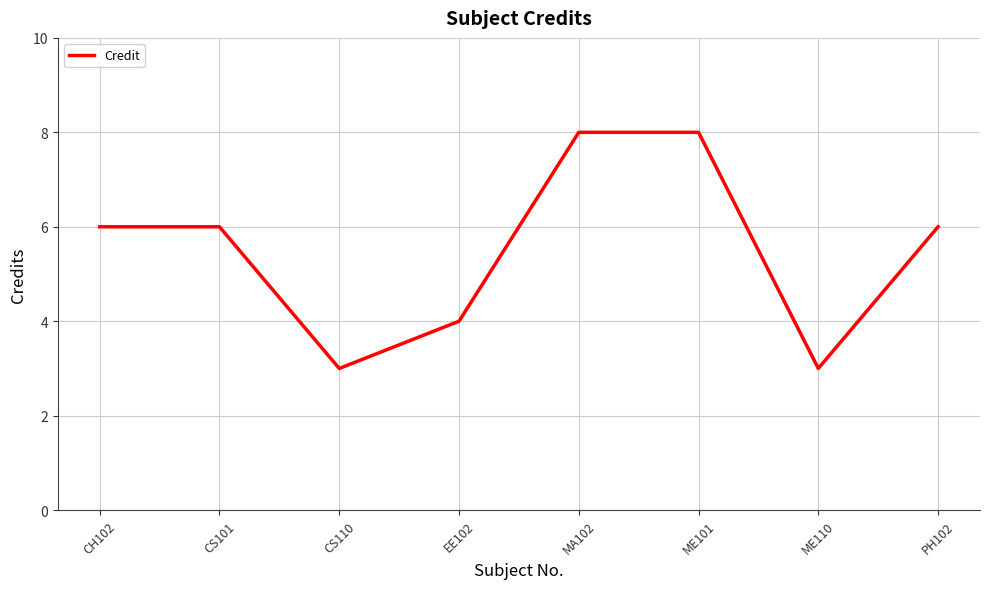

What position from the right is CH102?

8